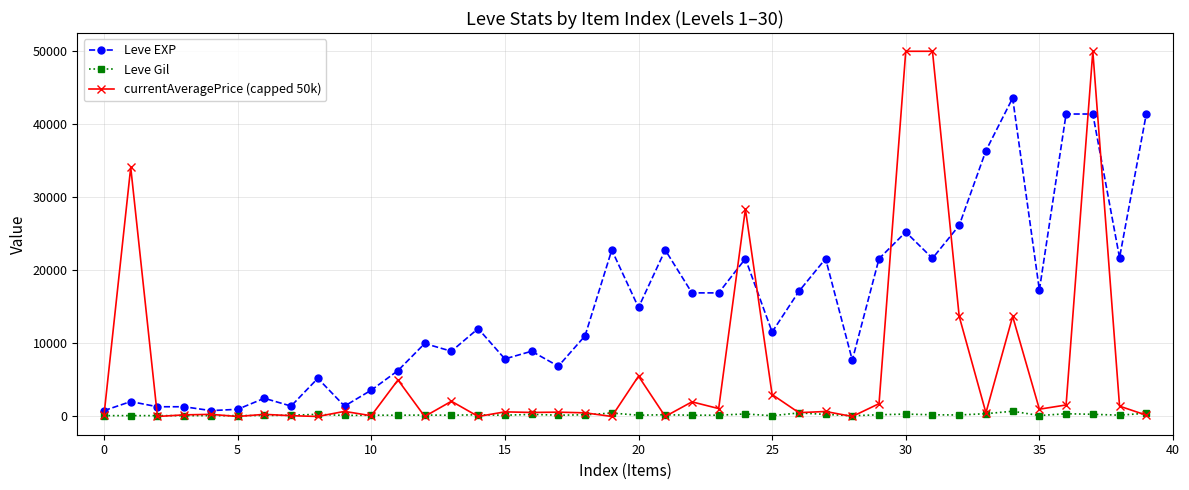

What is the value of the Leve EXP point at the 36th from the left?

17310.0